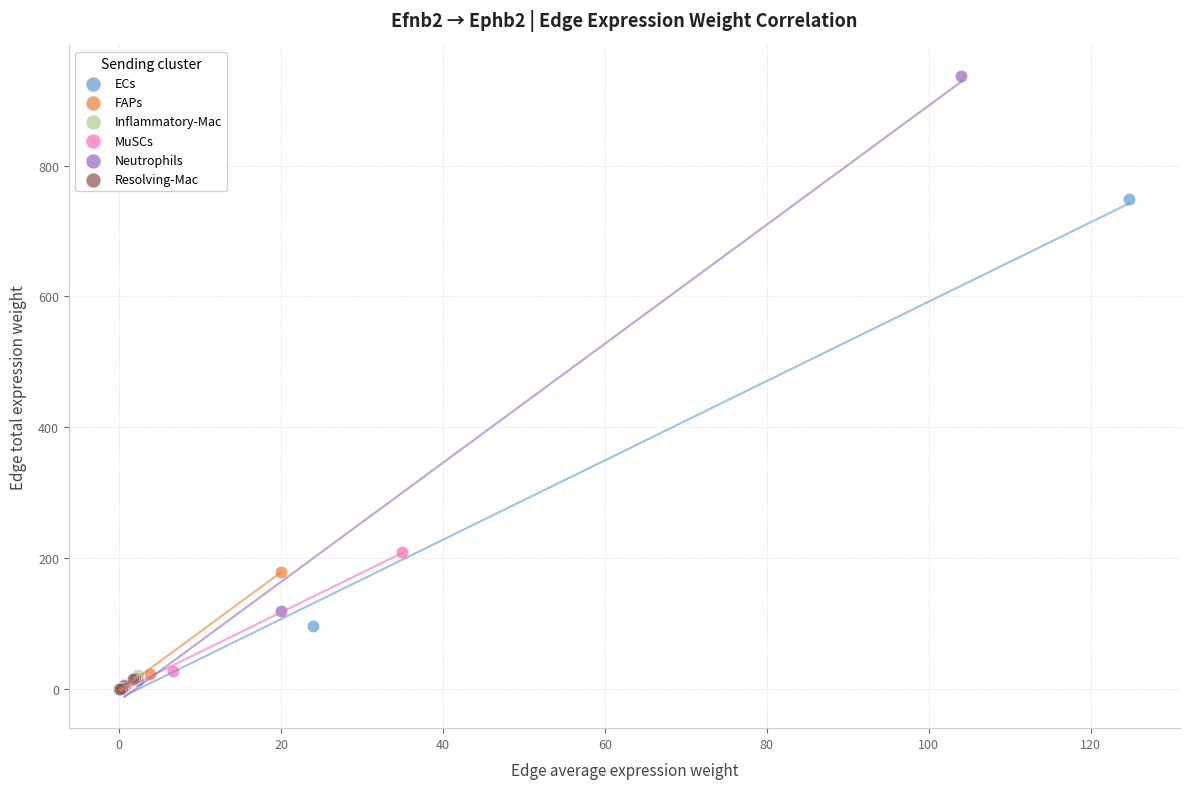

What are all the series names shown in the legend?

ECs, FAPs, Inflammatory-Mac, MuSCs, Neutrophils, Resolving-Mac